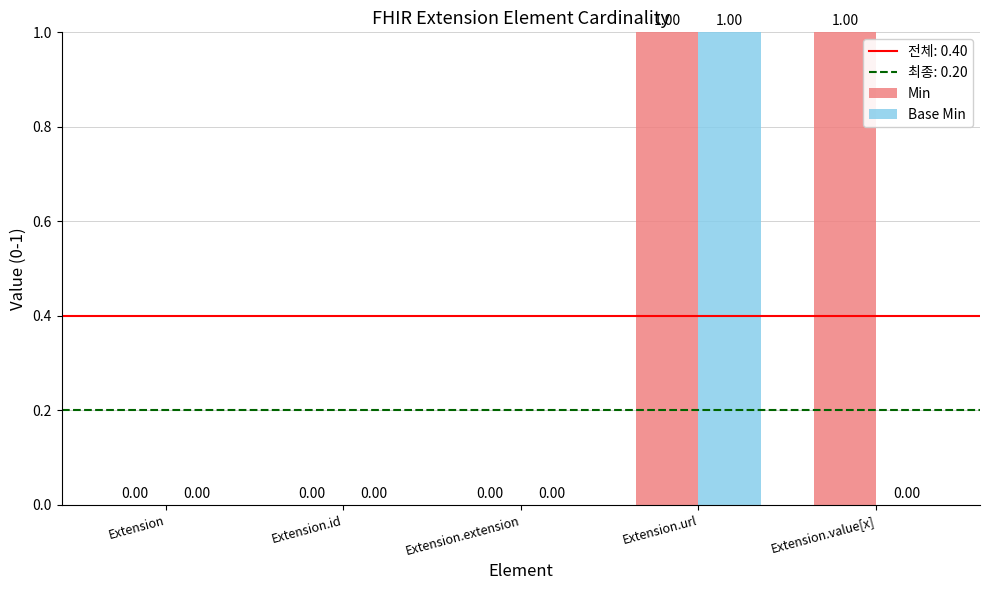

How many values in Base Min are above zero?

1